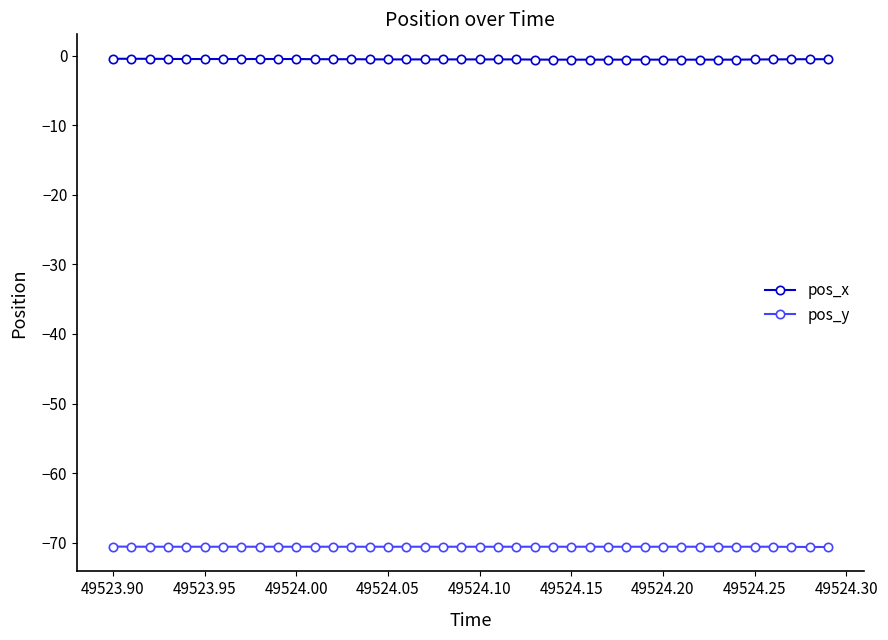

What is the minimum value for pos_y?

-70.6